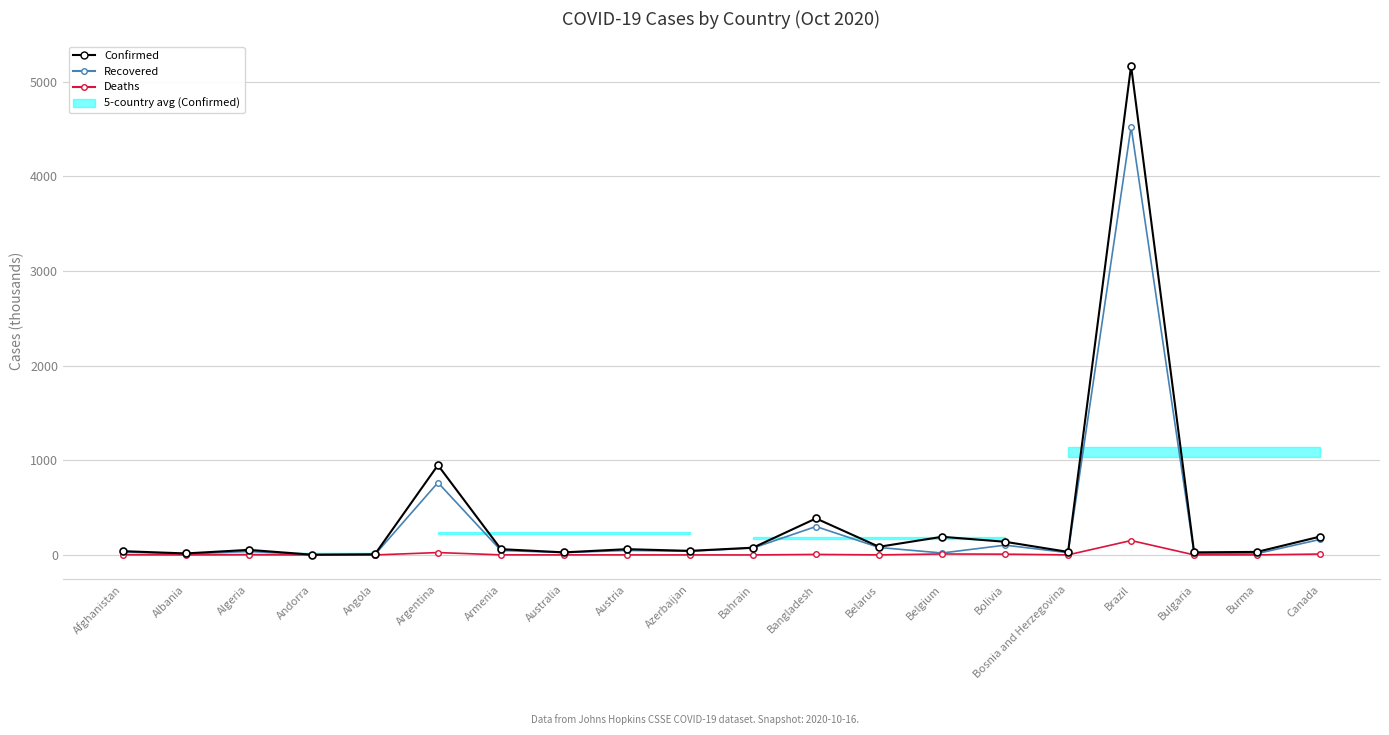

At Bolivia, list the series in order from smallest to largest.

Deaths, Recovered, Confirmed